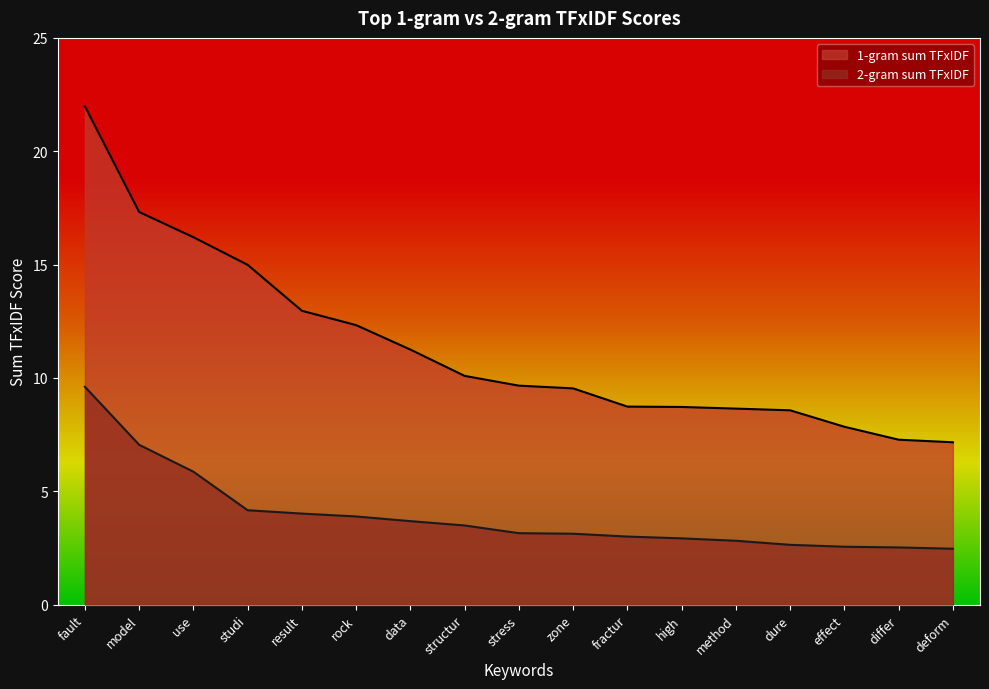

True or false: 1-gram sum TFxIDF and 2-gram sum TFxIDF intersect in this chart.

False